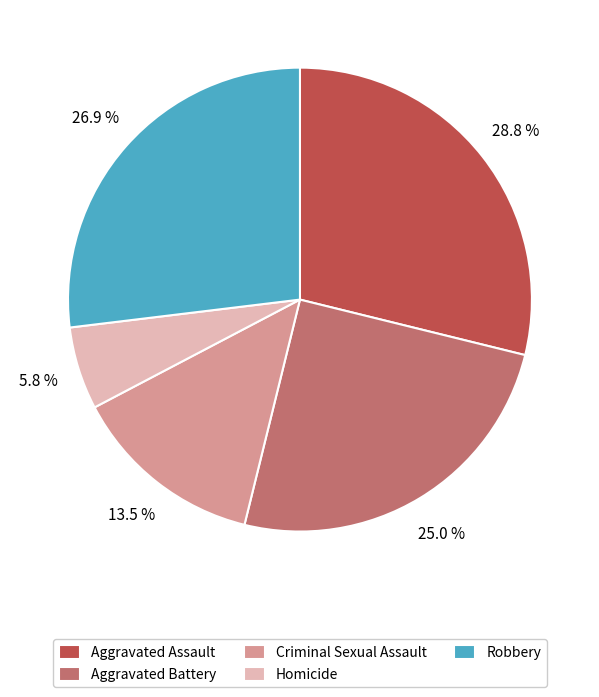

True or false: Aggravated Assault accounts for 42% of the total.

False